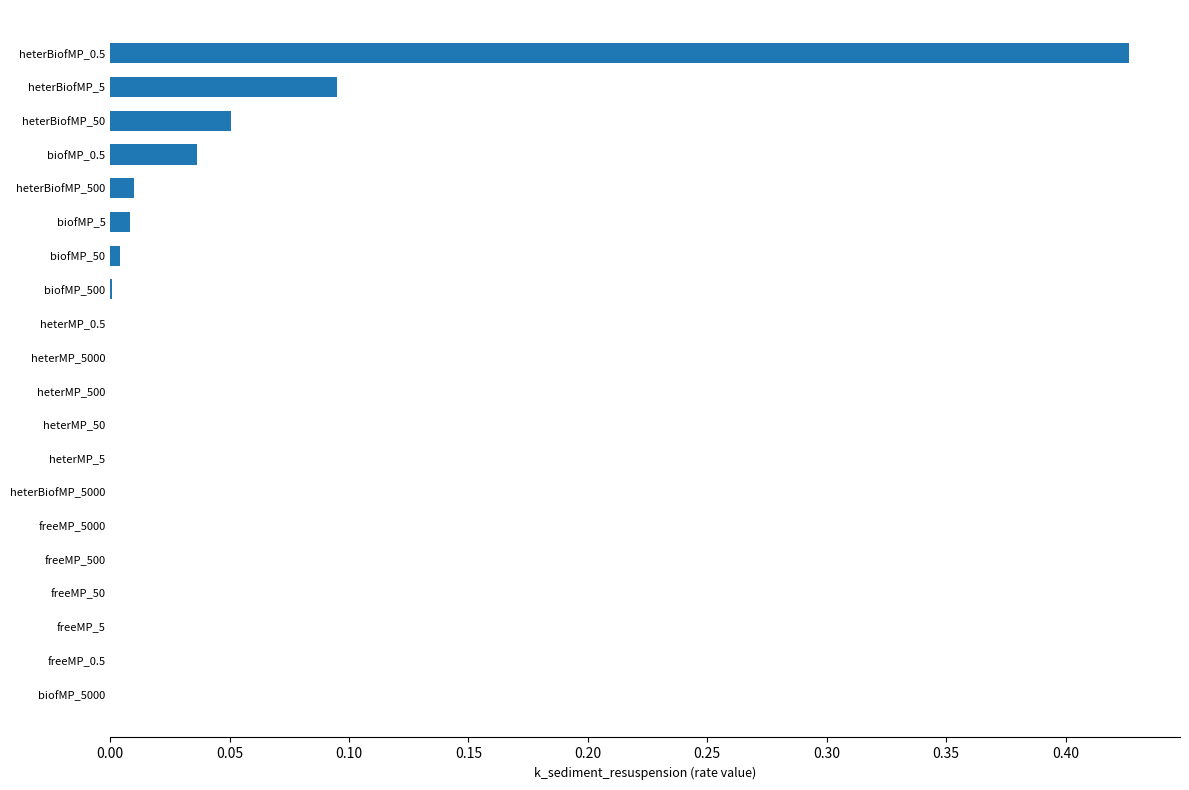

How many series are shown in this chart?

1